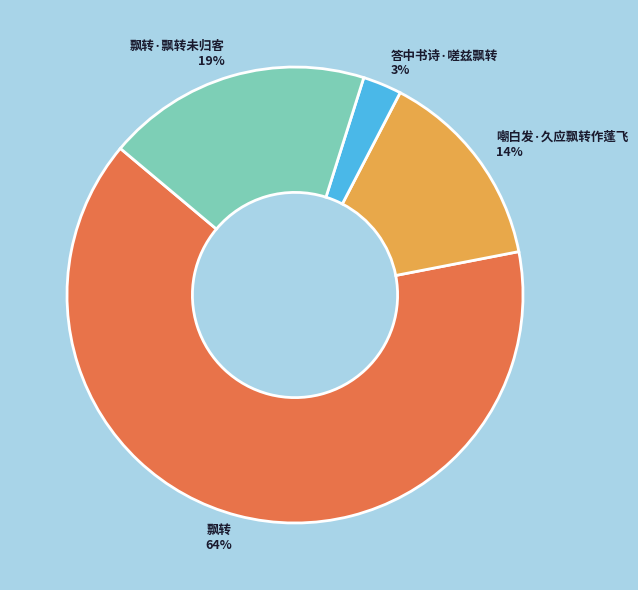

Which category has the smallest portion of the pie?

答中书诗·嗟兹飘转